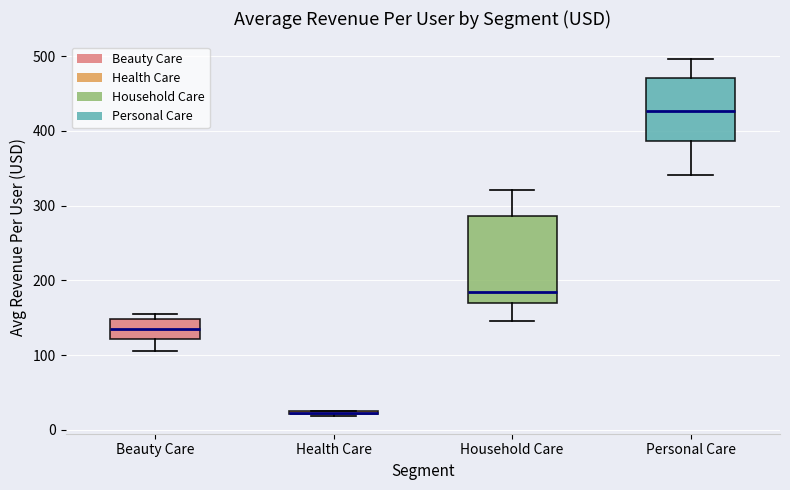

Which box is the tallest, from its lower edge to its upper edge?

Household Care